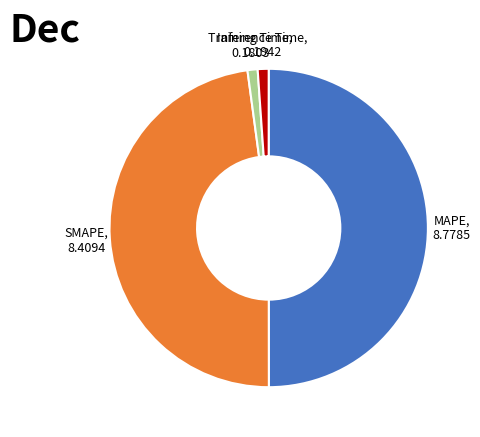

How many segments does this pie chart have?

4